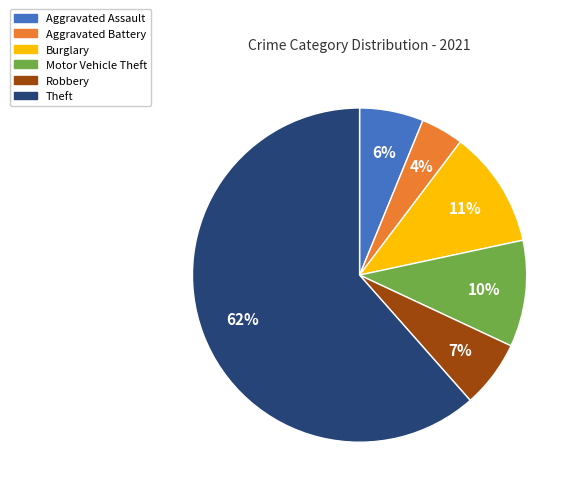

What percentage is the Aggravated Battery slice, to the nearest percent?

4%